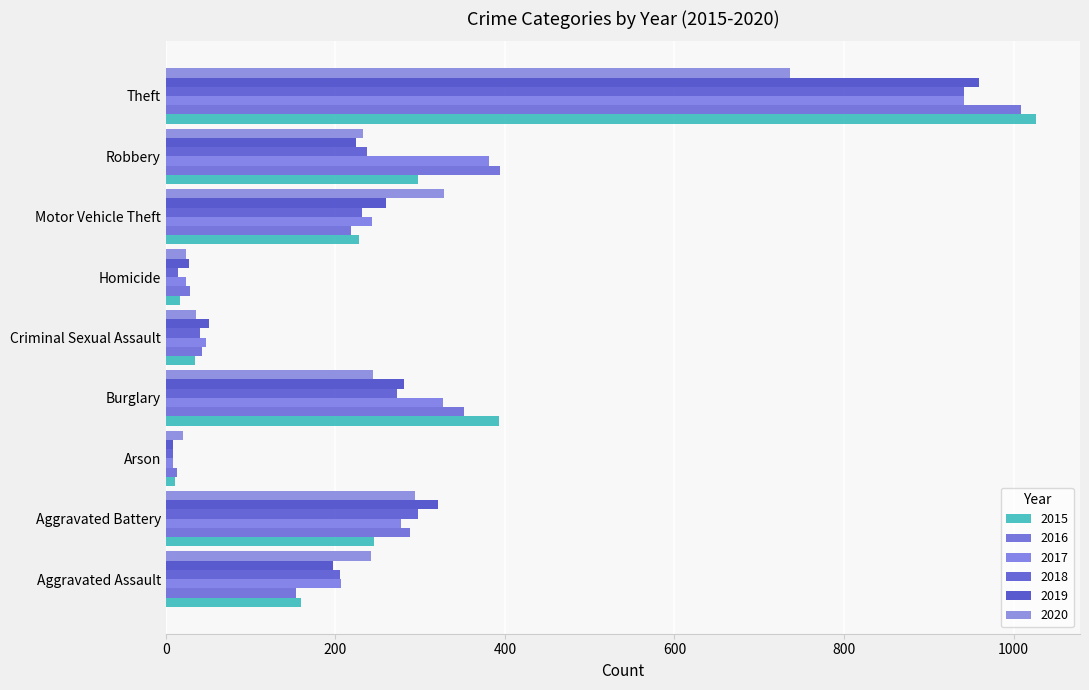

How many data points does each series have?

9